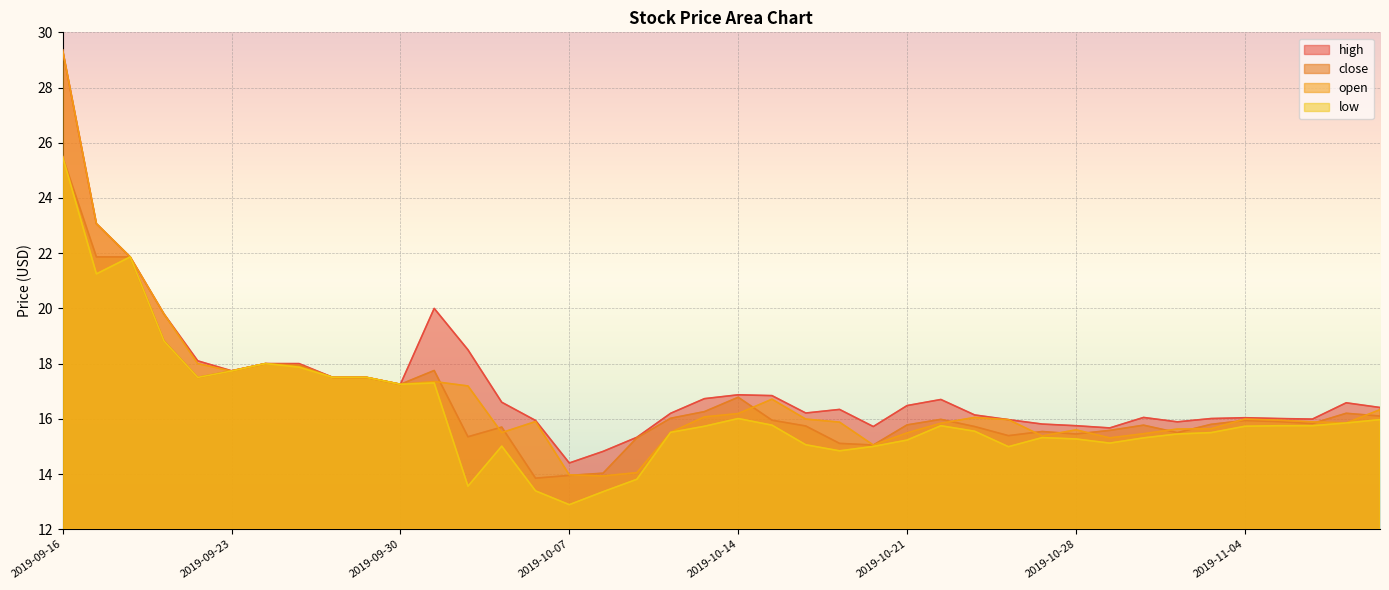

Reading left to right, transcribe all the data shown in this chart.

high: 29.4	23.1	21.9	19.8	18.1	17.7	18.0	18.0	17.5	17.5	17.2	20.0	18.5	16.6	15.9	14.4	14.8	15.3	16.2	16.7	16.9	16.8	16.2	16.3	15.7	16.5	16.7	16.1	16.0	15.8	15.8	15.7	16.1	15.9	16.0	16.0	16.0	16.0	16.6	16.4
close: 25.5	21.9	21.9	18.8	17.5	17.7	18.0	17.9	17.5	17.5	17.2	17.8	15.3	15.7	13.8	13.9	14.0	15.3	16.0	16.3	16.8	15.9	15.7	15.1	15.1	15.8	16.0	15.7	15.4	15.5	15.4	15.6	15.8	15.5	15.8	15.9	15.9	15.8	16.2	16.1
open: 29.4	23.1	21.9	19.8	18.0	17.7	18.0	17.9	17.5	17.5	17.2	17.4	17.2	15.5	15.9	14.0	13.9	14.1	15.5	16.1	16.2	16.7	16.0	15.9	15.1	15.5	15.8	16.1	16.0	15.4	15.6	15.3	15.5	15.6	15.6	16.0	15.9	15.9	15.8	16.3
low: 25.5	21.2	21.9	18.8	17.5	17.7	18.0	17.9	17.5	17.5	17.2	17.3	13.6	15.0	13.4	12.9	13.4	13.8	15.5	15.7	16.0	15.8	15.1	14.8	15.0	15.2	15.8	15.6	15.0	15.3	15.3	15.1	15.3	15.4	15.5	15.7	15.8	15.8	15.8	16.0